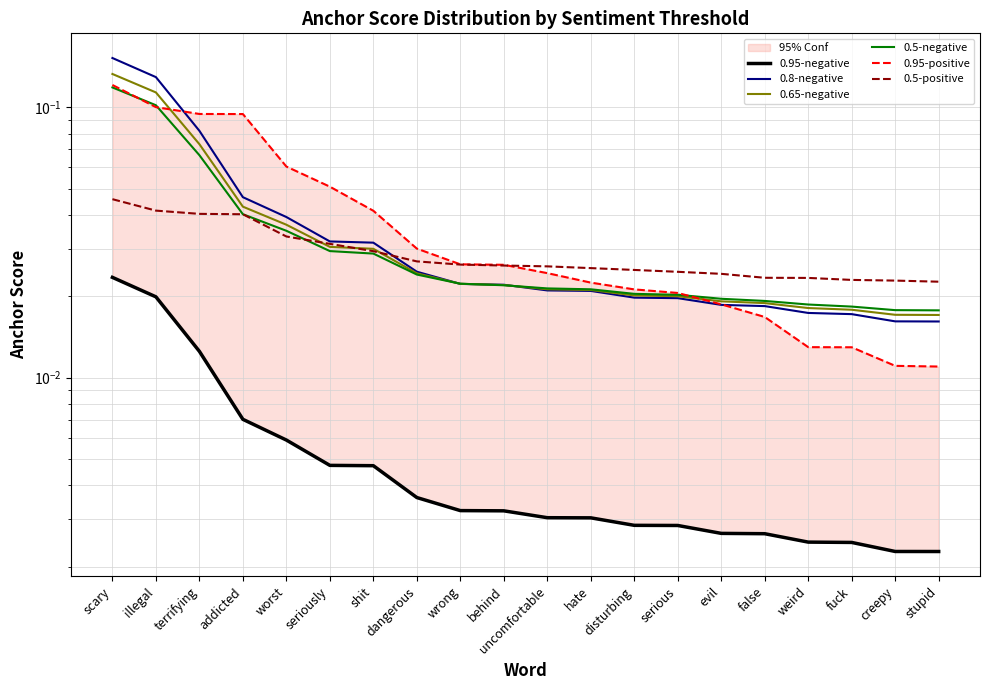

Count the number of categories in the chart.

20